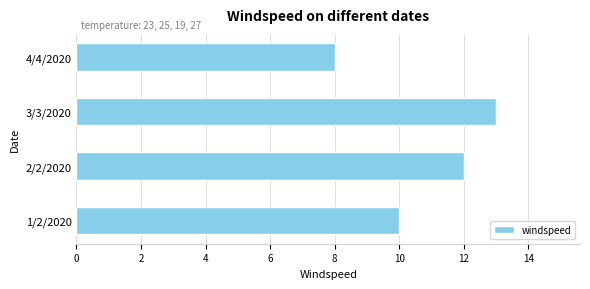

Read the value at 1/2/2020.

10